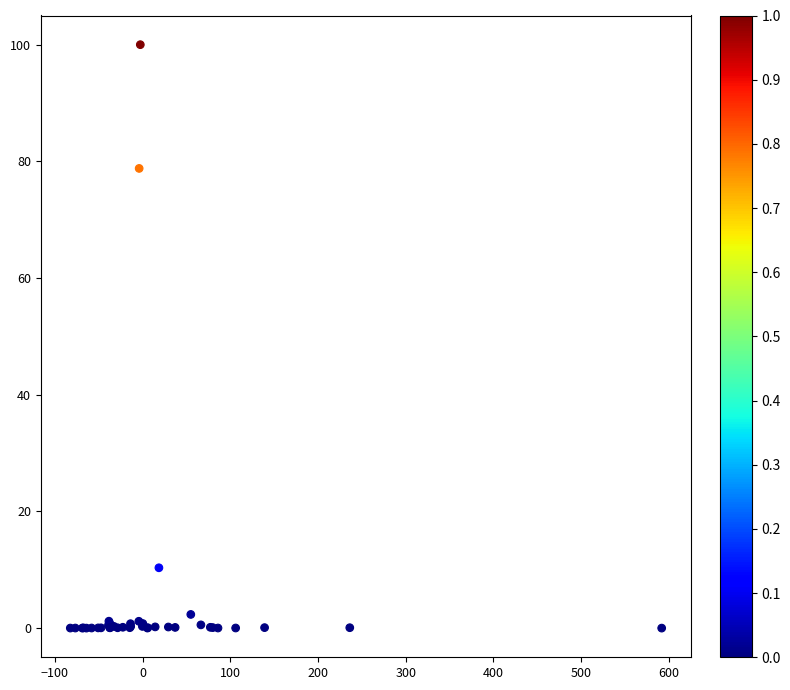

What Y value in the scatter plot is closest to 50?

78.8